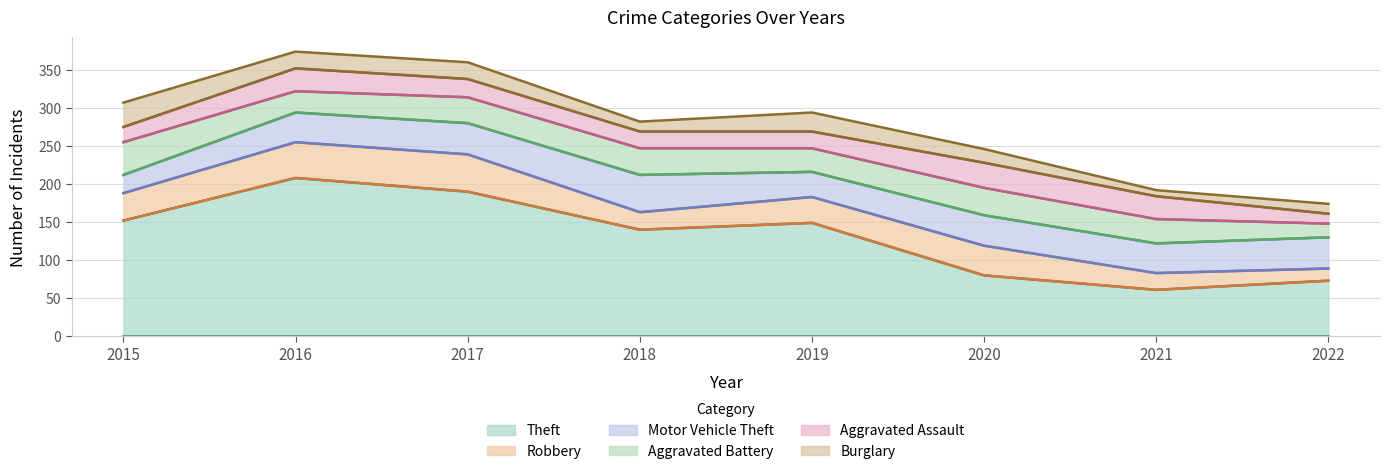

What value does the Theft series have at 2018?

140